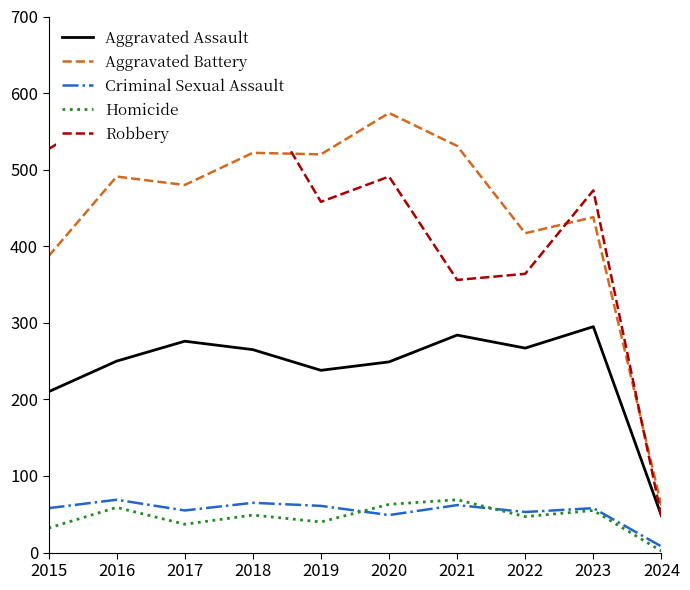

The Criminal Sexual Assault series shows 86 at 2017. True or false?

False